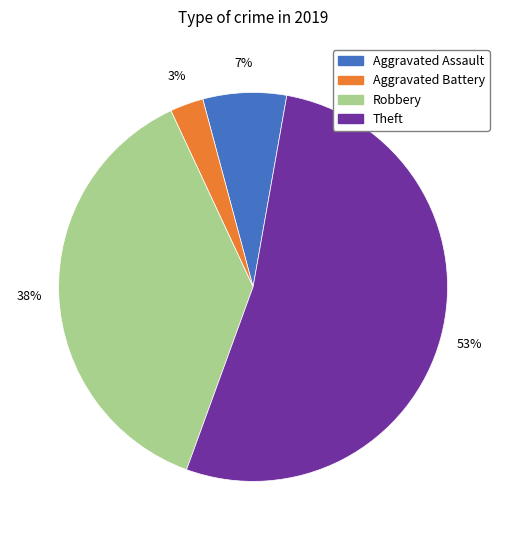

Approximately how many times larger is the value at Aggravated Battery compared to Robbery?

0.1